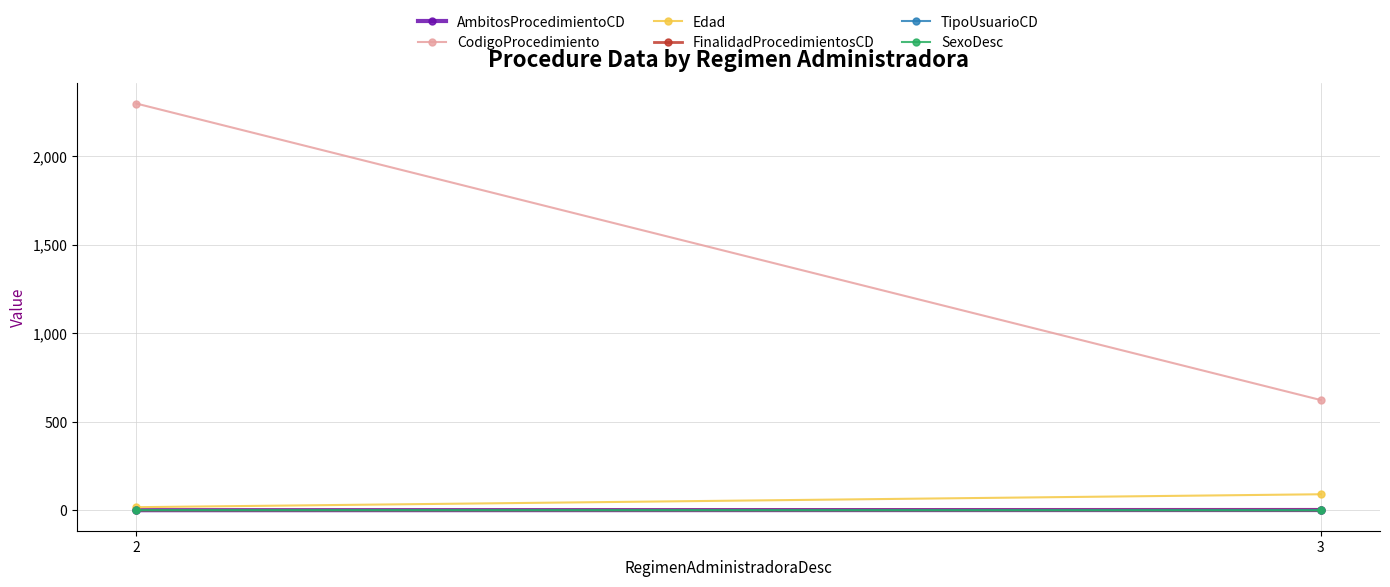

Is it true that SexoDesc equals 0 at 3?

True